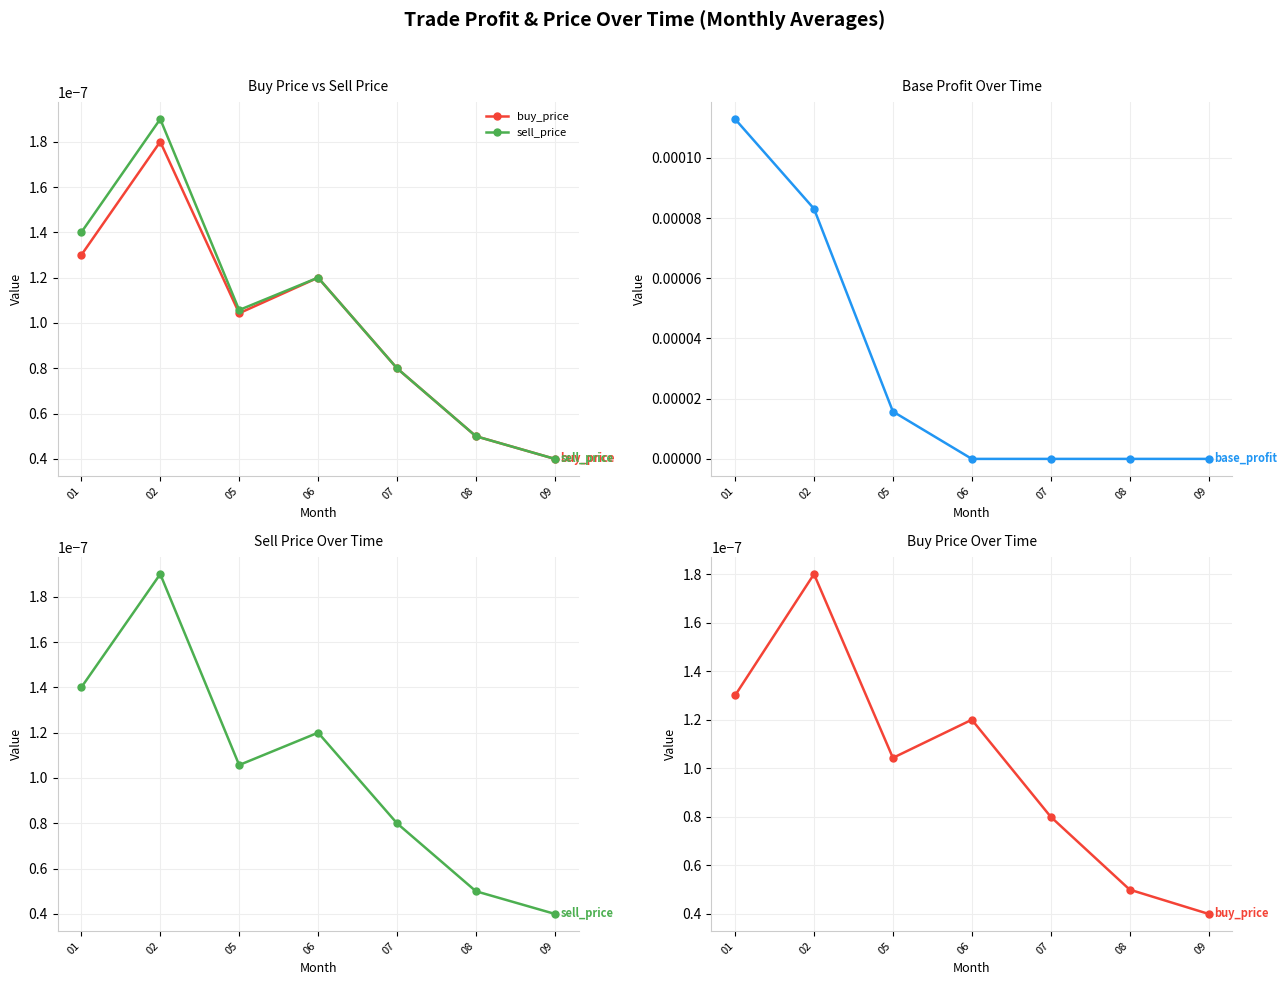

The value of buy_price at 06 is 0.0. True or false?

False